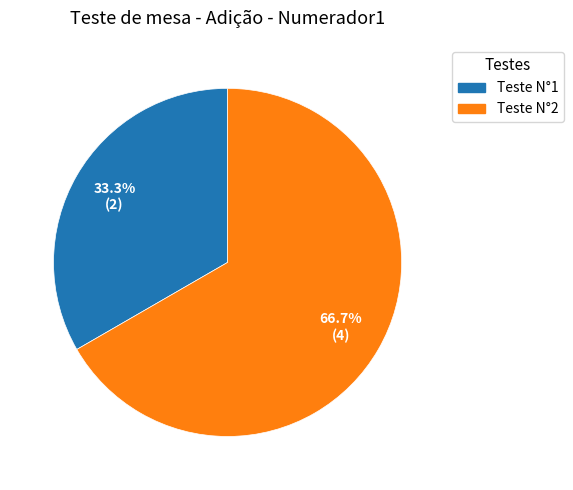

To the nearest percent, what is the difference between the largest and smallest slice percentages?

33%